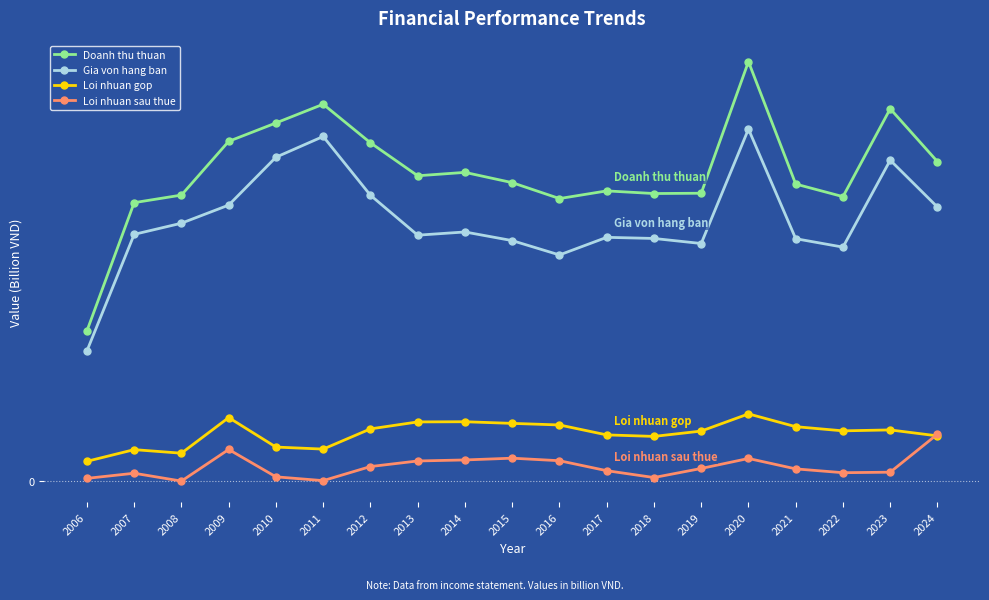

Which category has the lowest value in the Loi nhuan gop series?

2006